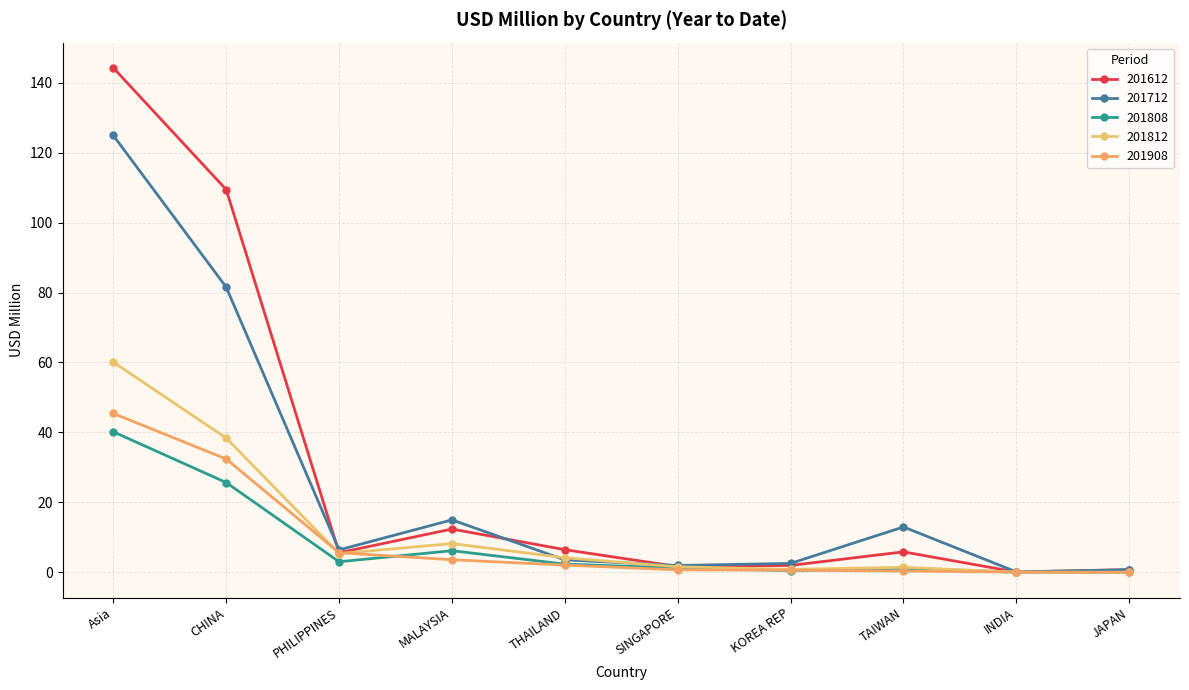

Is the value of 201908 at KOREA REP greater than the value of 201712 at CHINA?

No